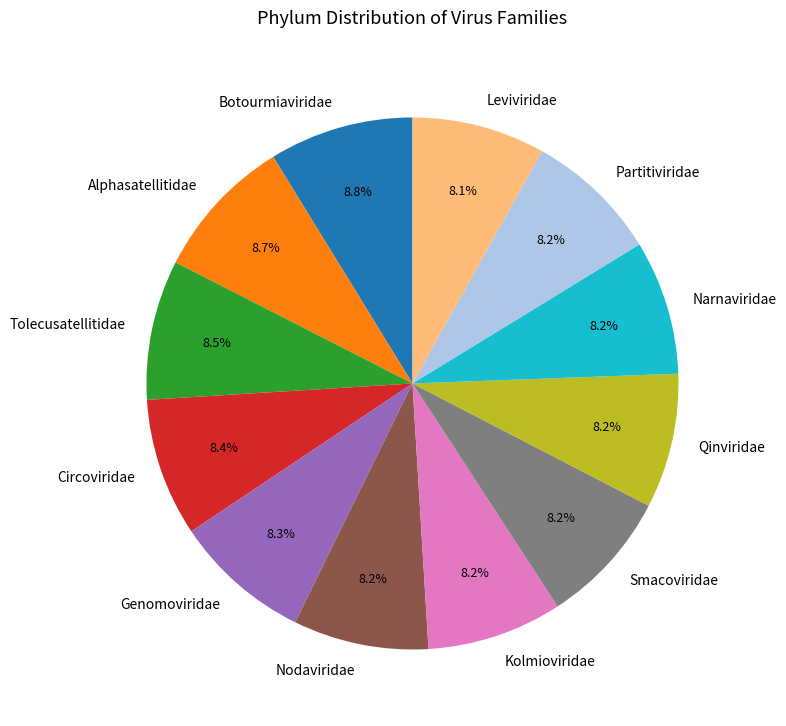

Count the number of slices in the pie.

12